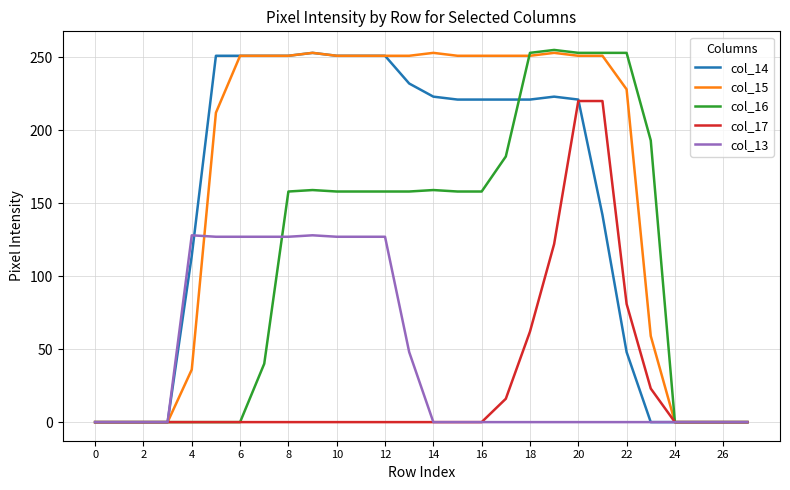

What is the maximum value shown in the chart?

255